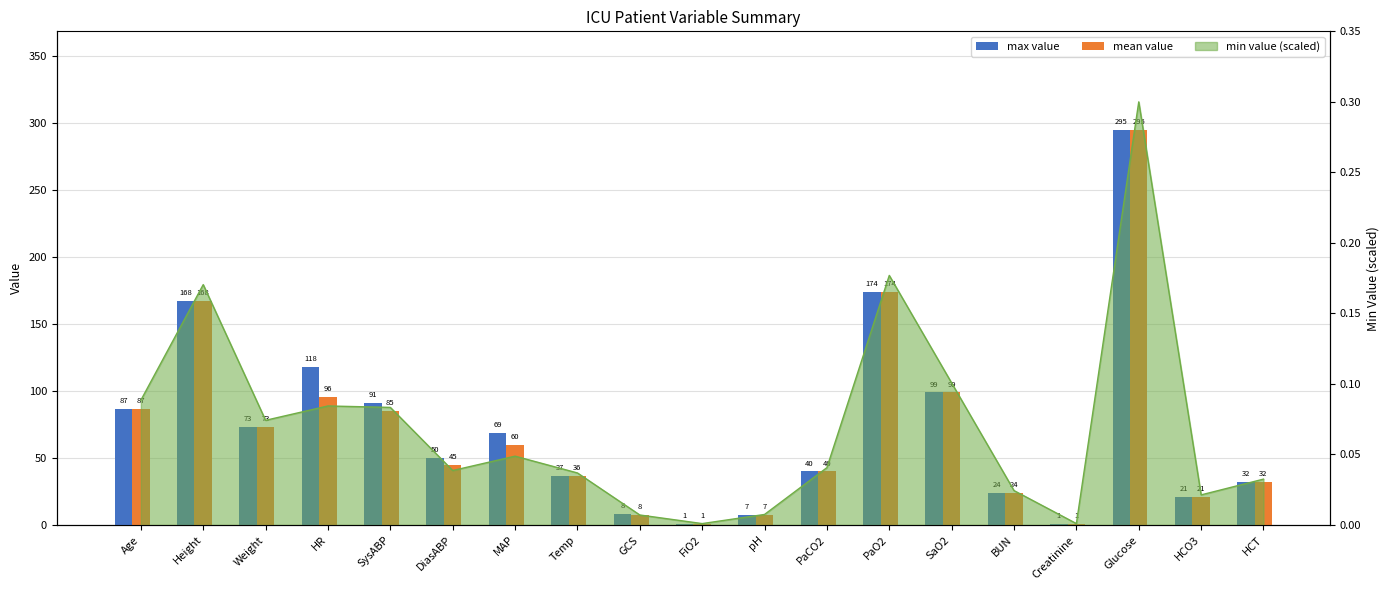

Which series has the largest total across all categories?

max value